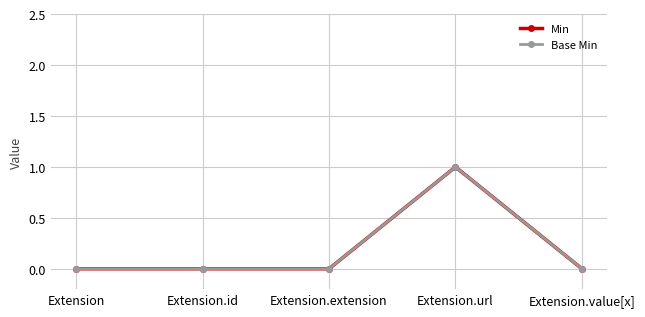

At which category does the chart reach its peak across all series?

Extension.url